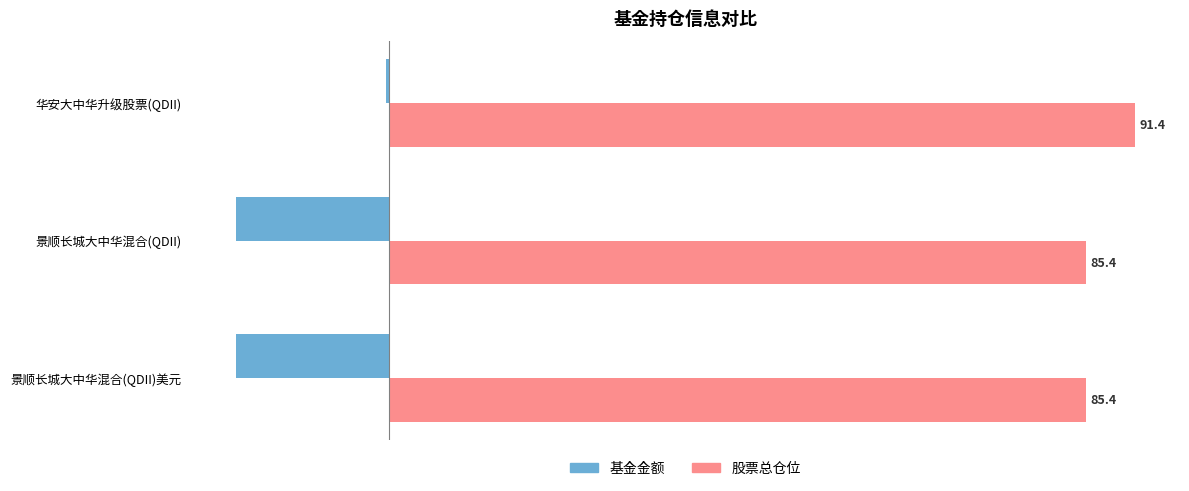

What is the sum of all 基金金额 values?

-37.8